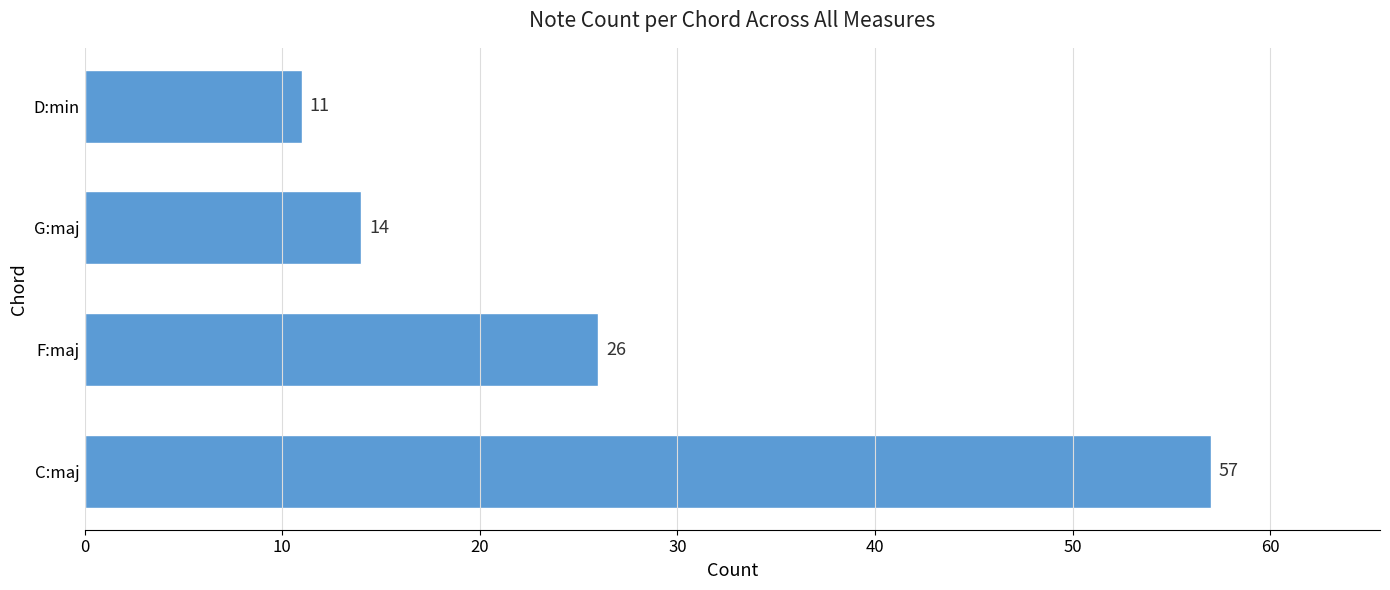

How many distinct data groups are displayed?

1